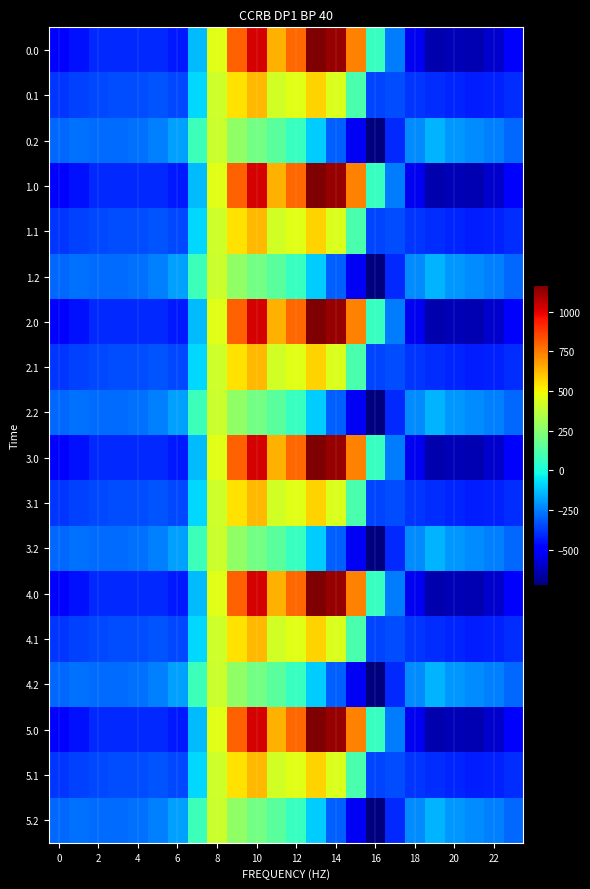

Rank the series by their maximum value, from highest to lowest.

0.0, 1.0, 2.0, 3.0, 4.0, 5.0, 0.1, 1.1, 2.1, 3.1, 4.1, 5.1, 0.2, 1.2, 2.2, 3.2, 4.2, 5.2